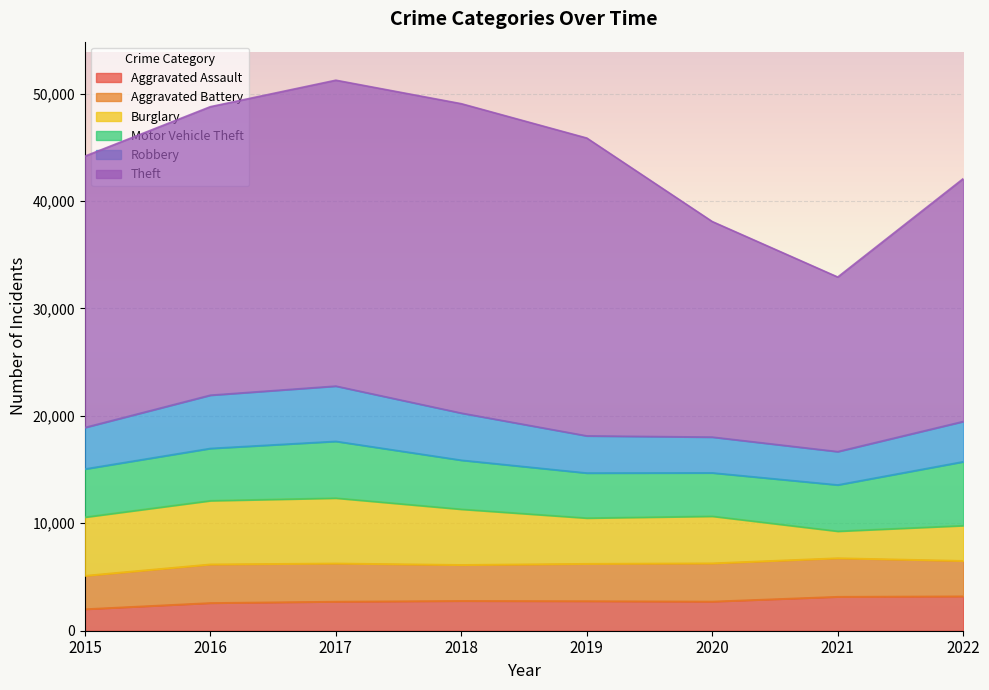

At which category is the sum across all series the highest?

2017